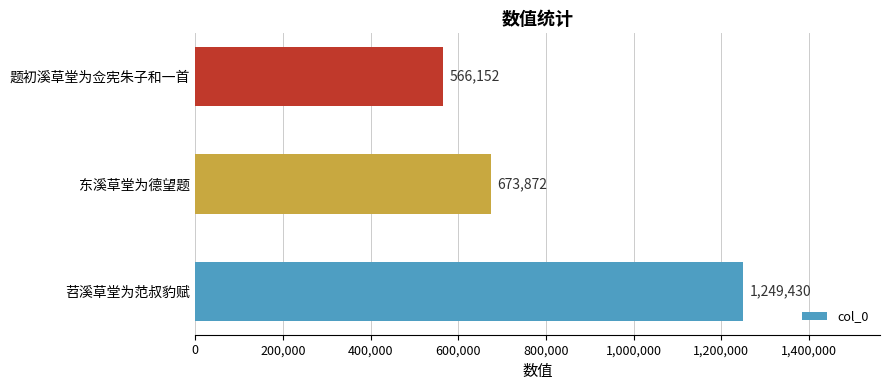

How many distinct data groups are displayed?

1